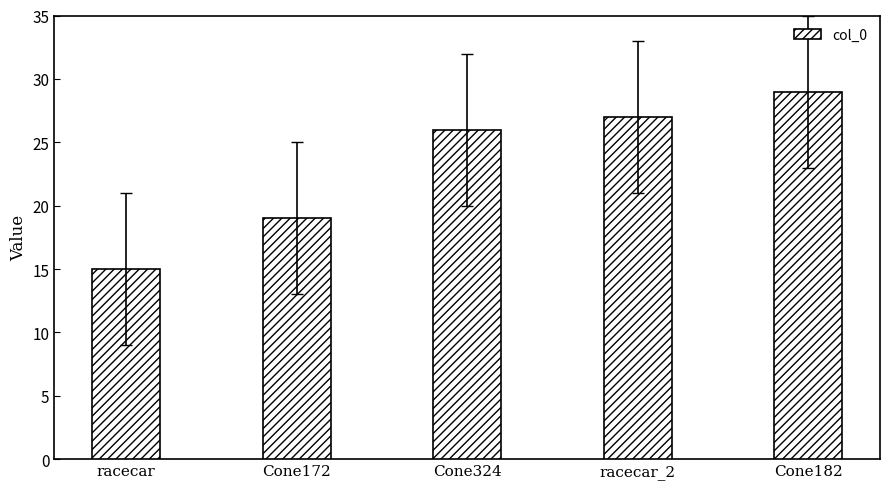

What is the value of the 5th bar from the left?

29